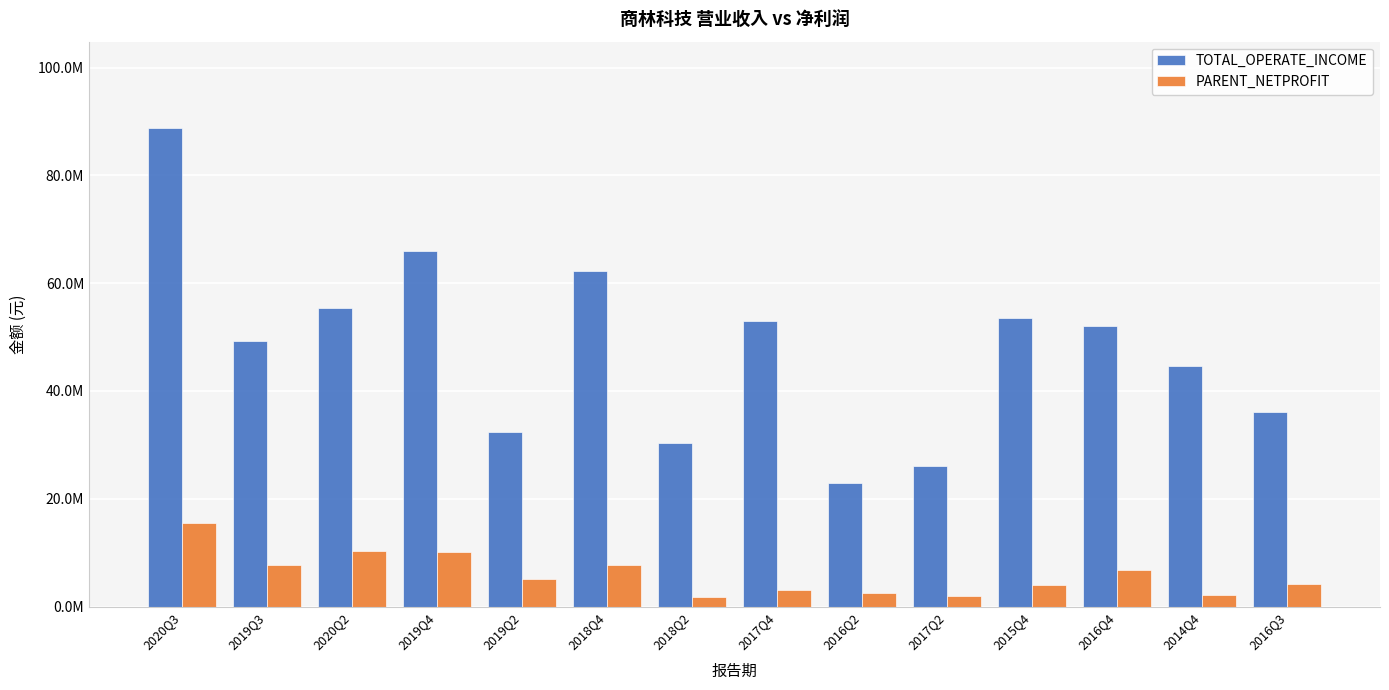

Are the bars grouped side by side (vs. stacked)?

Yes